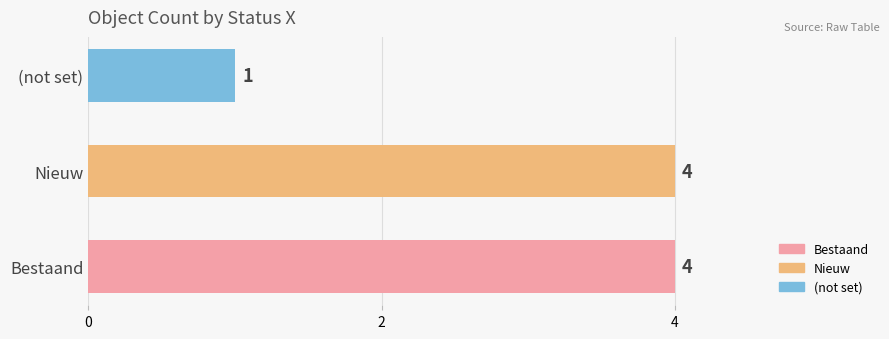

What is the minimum value shown in the chart?

1